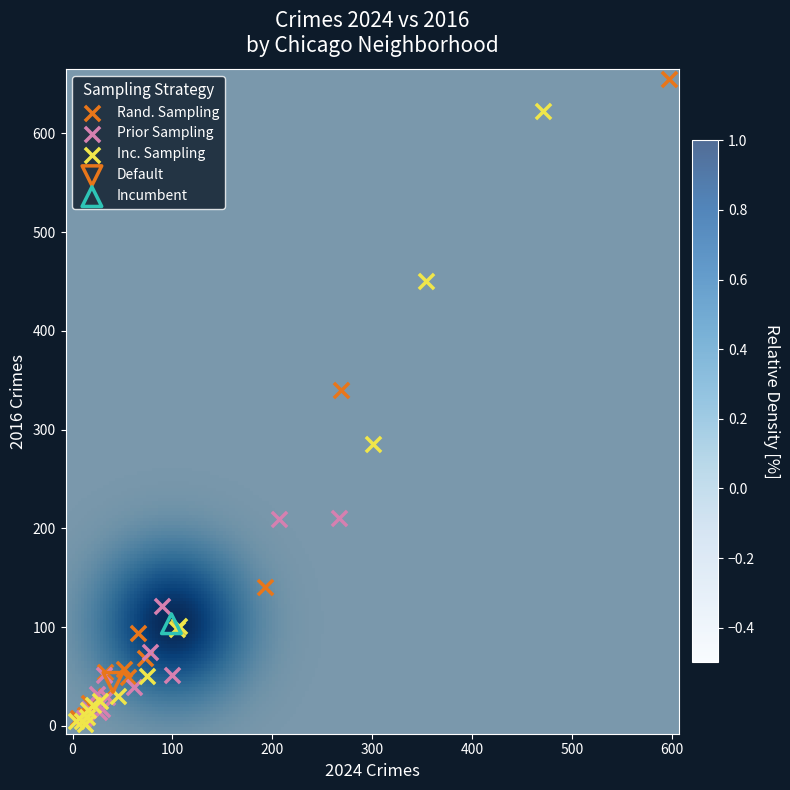

What are all the series names shown in the legend?

Rand. Sampling, Prior Sampling, Inc. Sampling, Default, Incumbent